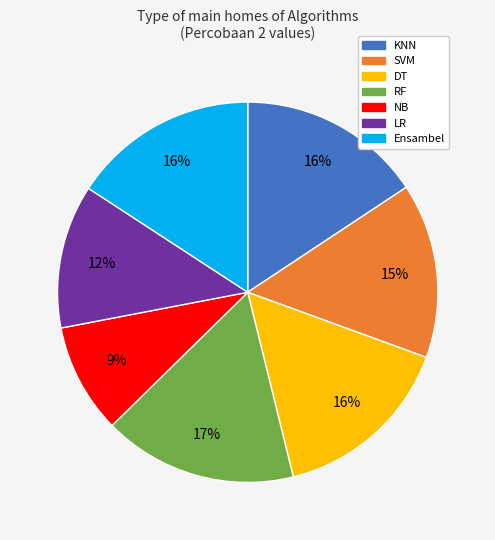

To the nearest percent, what is the combined percentage of NB and KNN?

25%